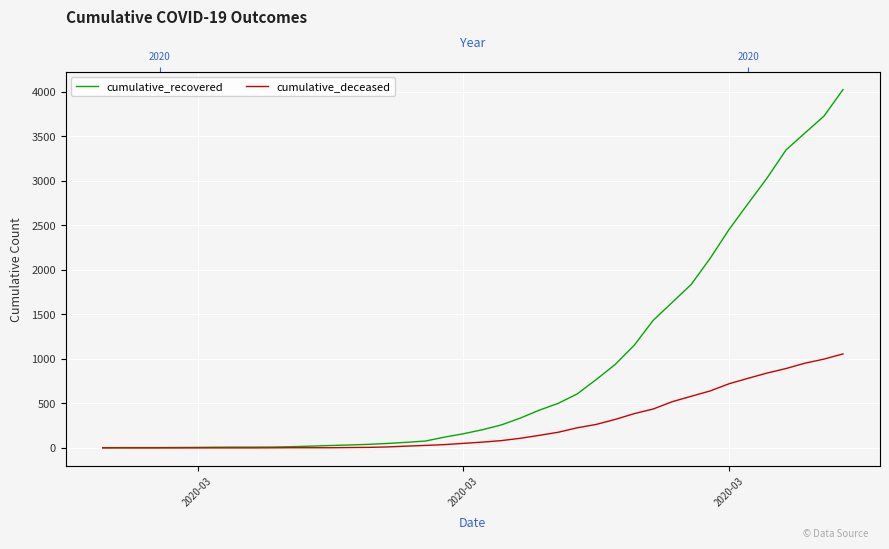

Reading left to right, extract all data points from this chart.

cumulative_recovered: 3	4	4	4	5	6	8	9	9	10	14	20	27	33	40	50	63	77	121	159	204	258	335	424	501	607	768	938	1153	1433	1634	1836	2129	2455	2745	3032	3348	3539	3728	4026
cumulative_deceased: 0	0	0	0	0	0	0	0	0	1	2	2	2	4	6	11	20	28	37	51	65	82	108	141	176	226	264	320	385	437	519	580	640	721	782	841	892	952	998	1056